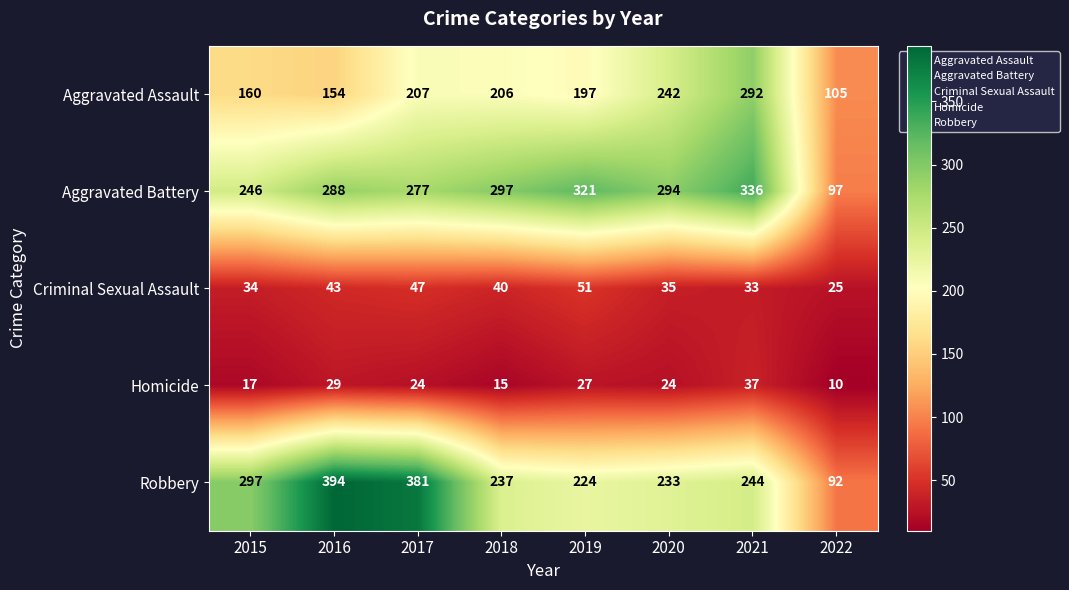

At how many categories does at least one series exceed 85?

8